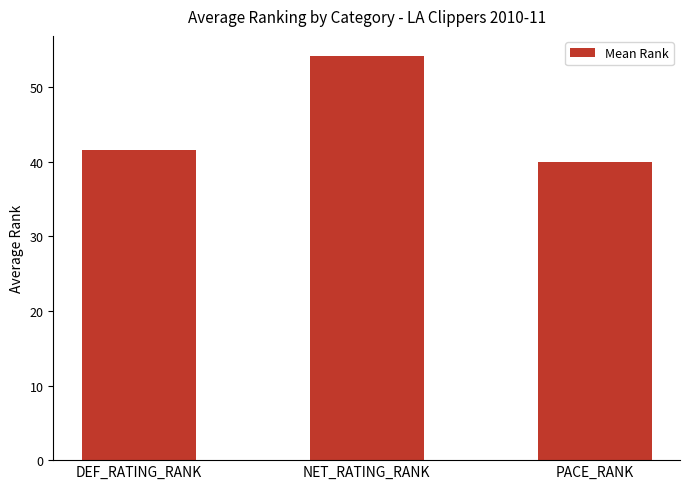

Reading left to right, extract all data points from this chart.

DEF_RATING_RANK=41.5	NET_RATING_RANK=54.1	PACE_RANK=39.9